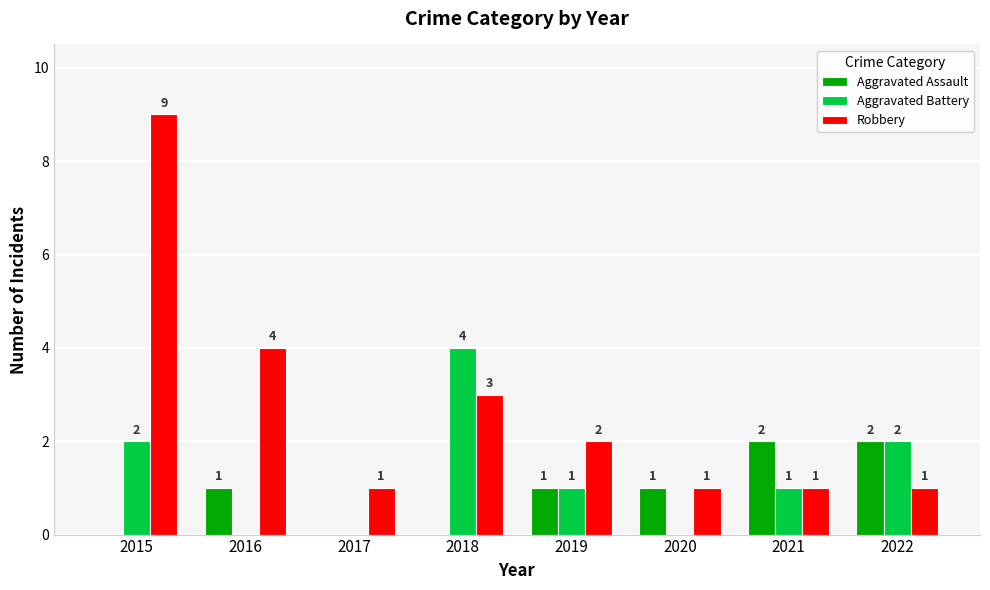

Does the chart contain stacked bars?

No